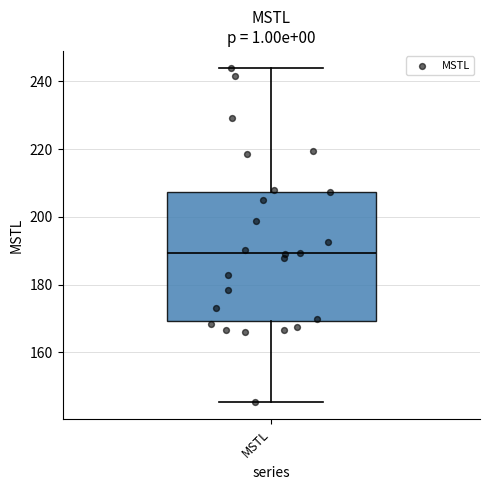

Transcribe this box plot: give where the median line is, the range the box spans, and where the two whiskers end, as read against the y-axis. The values are not printed on the chart, so give them approximately, as read against the axis.

median 190, box 170 to 208, whiskers 146 to 244